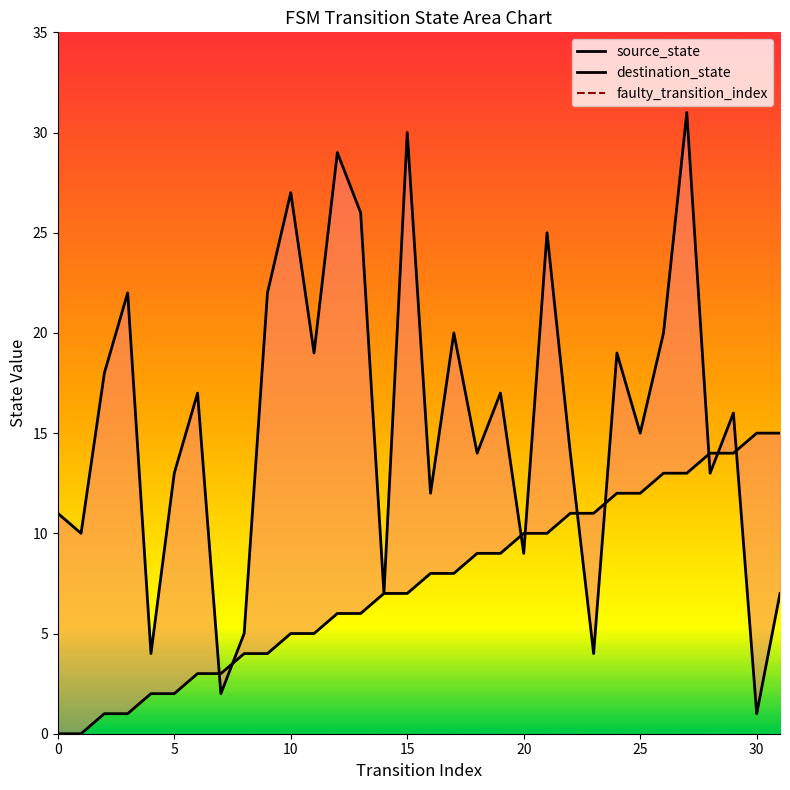

Where is source_state nearest to the value 7?

14